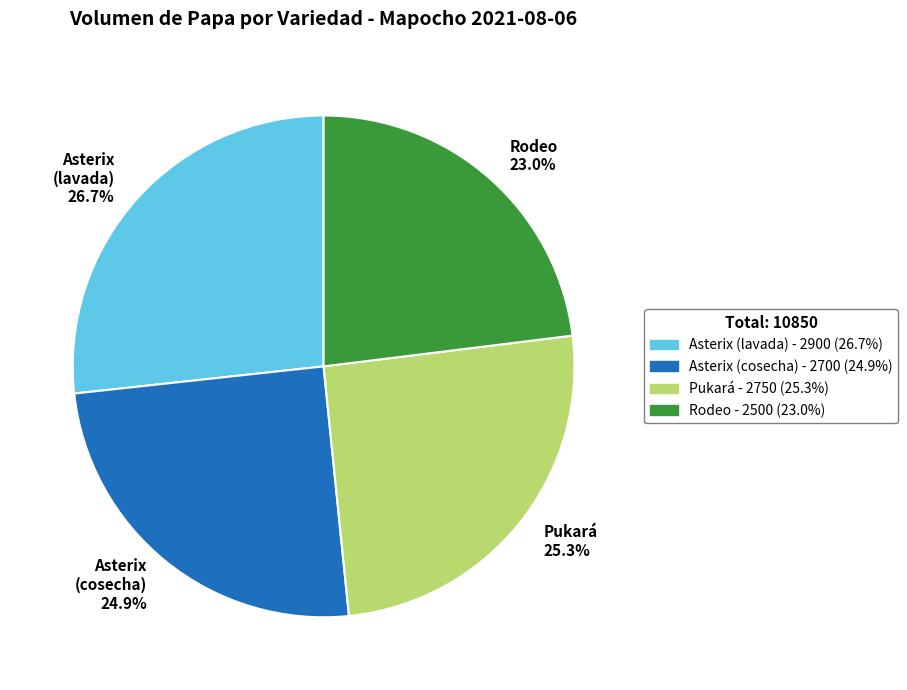

Does Pukará represent more than half of the total?

No